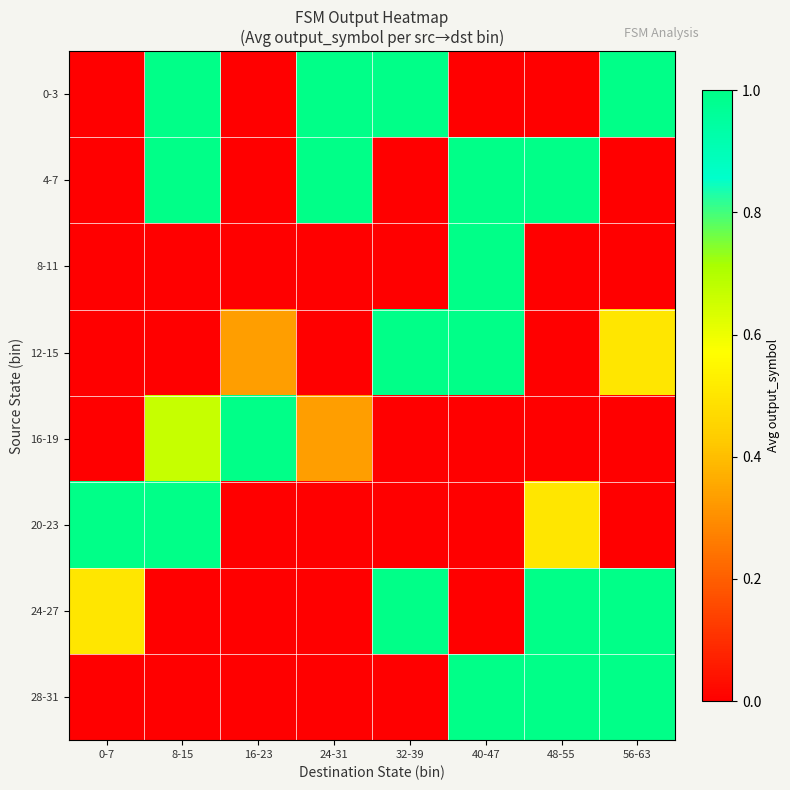

Reading left to right, extract all data points from this chart.

0-3: 0-7=0.0	8-15=1.0	16-23=0.0	24-31=1.0	32-39=1.0	40-47=0.0	48-55=0.0	56-63=1.0
4-7: 0-7=0.0	8-15=1.0	16-23=0.0	24-31=1.0	32-39=0.0	40-47=1.0	48-55=1.0	56-63=0.0
8-11: 0-7=0.0	8-15=0.0	16-23=0.0	24-31=0.0	32-39=0.0	40-47=1.0	48-55=0.0	56-63=0.0
12-15: 0-7=0.0	8-15=0.0	16-23=0.3	24-31=0.0	32-39=1.0	40-47=1.0	48-55=0.0	56-63=0.5
16-19: 0-7=0.0	8-15=0.7	16-23=1.0	24-31=0.3	32-39=0.0	40-47=0.0	48-55=0.0	56-63=0.0
20-23: 0-7=1.0	8-15=1.0	16-23=0.0	24-31=0.0	32-39=0.0	40-47=0.0	48-55=0.5	56-63=0.0
24-27: 0-7=0.5	8-15=0.0	16-23=0.0	24-31=0.0	32-39=1.0	40-47=0.0	48-55=1.0	56-63=1.0
28-31: 0-7=0.0	8-15=0.0	16-23=0.0	24-31=0.0	32-39=0.0	40-47=1.0	48-55=1.0	56-63=1.0